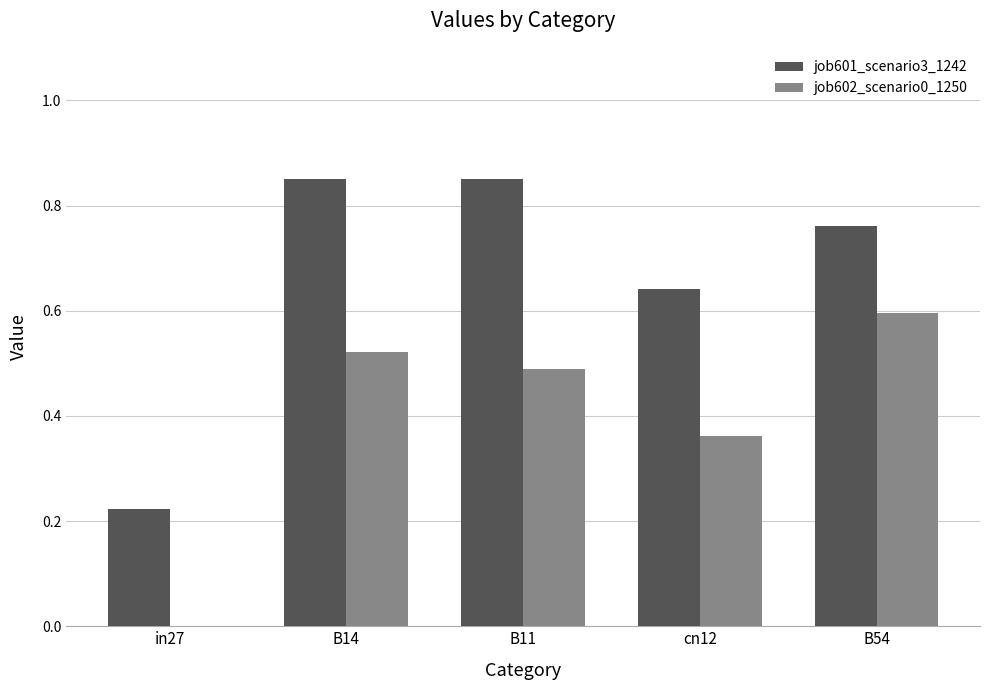

Is it true that job602_scenario0_1250 equals 0.5 at B14?

True